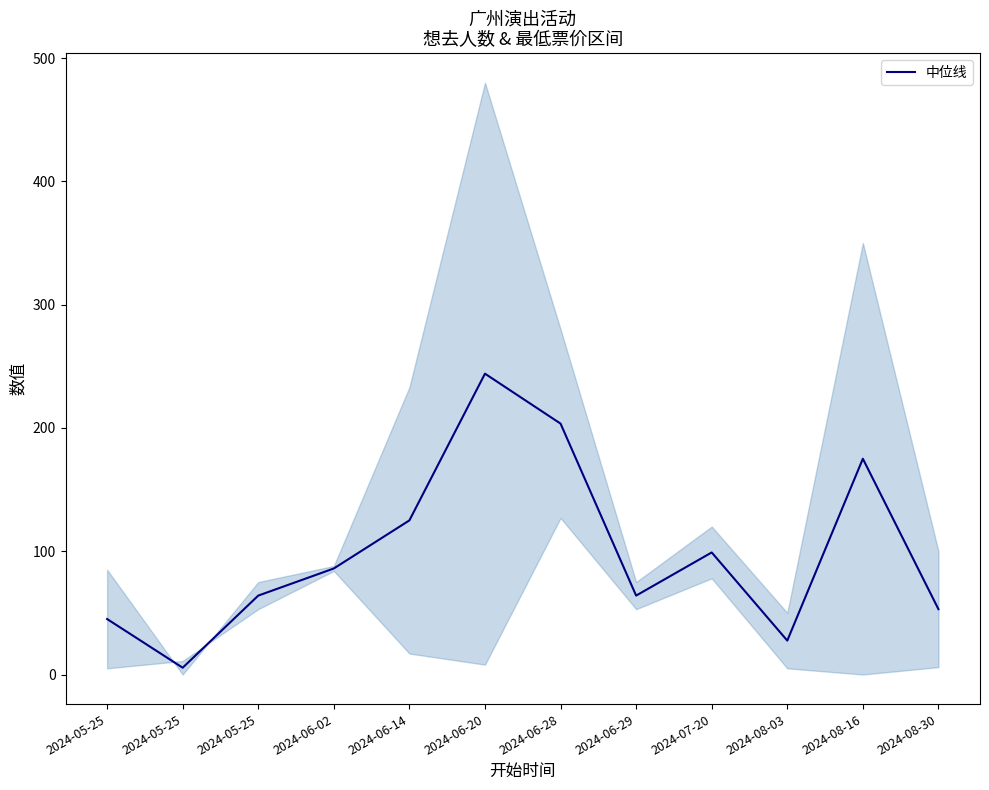

What is the sum of the values at 2024-05-25 and 2024-08-16?

239.0